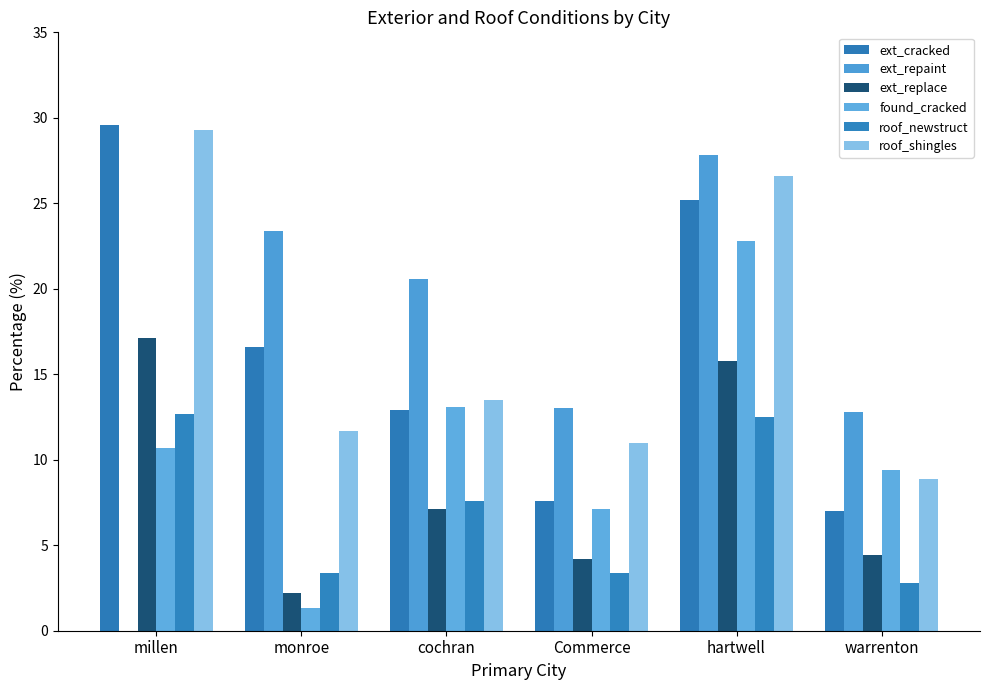

Rank the series at warrenton from highest to lowest value.

ext_repaint, found_cracked, roof_shingles, ext_cracked, ext_replace, roof_newstruct